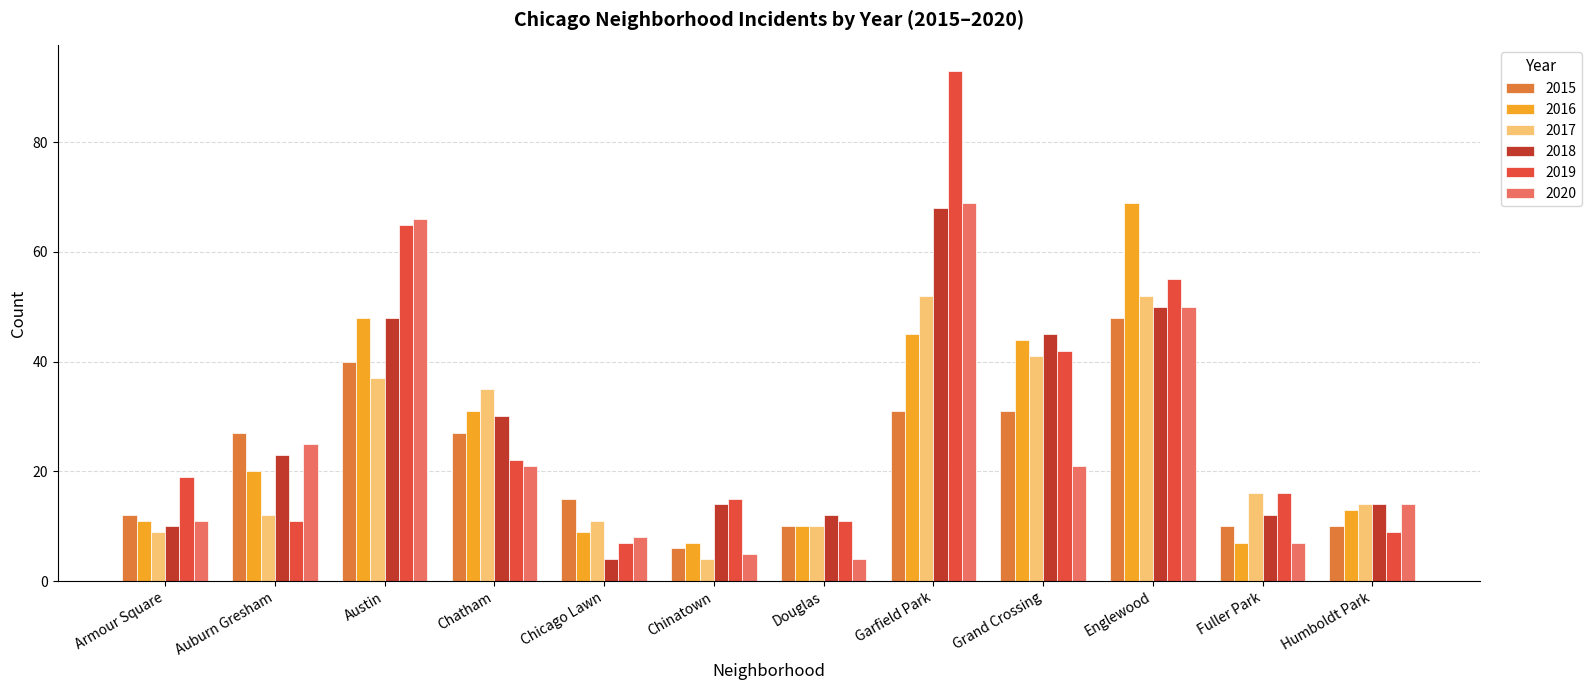

At how many categories does at least one series exceed 47?

3